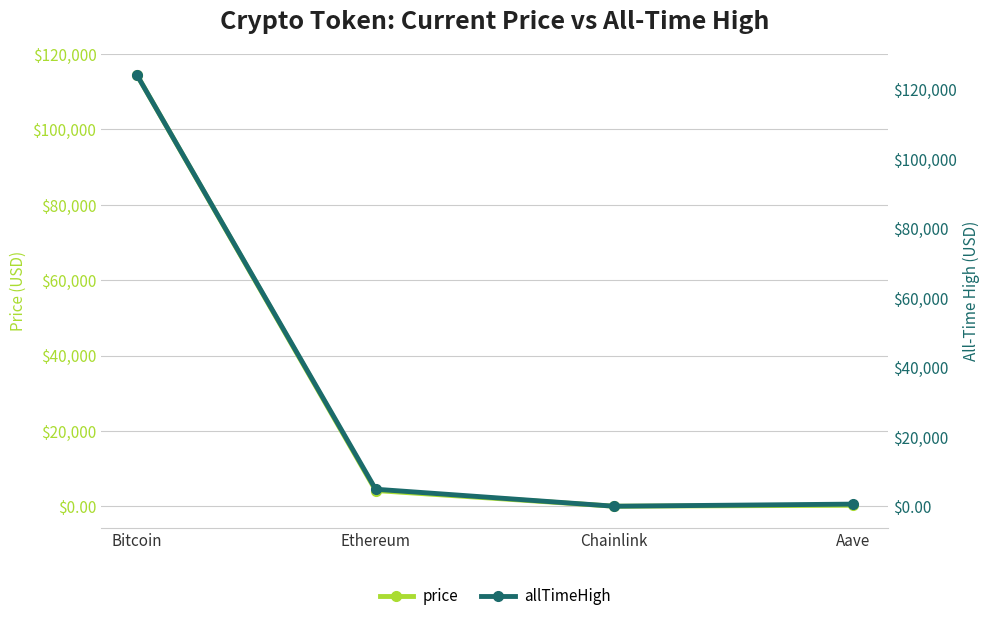

At which label does price reach its peak?

Bitcoin